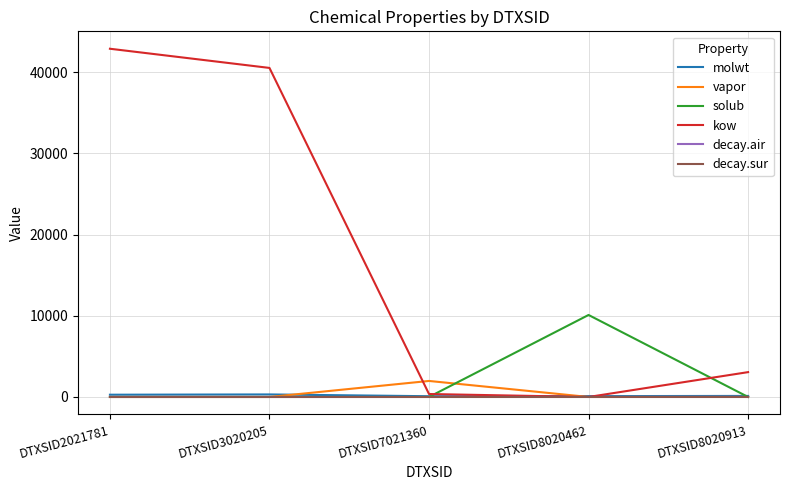

How many lines are shown in the chart?

6